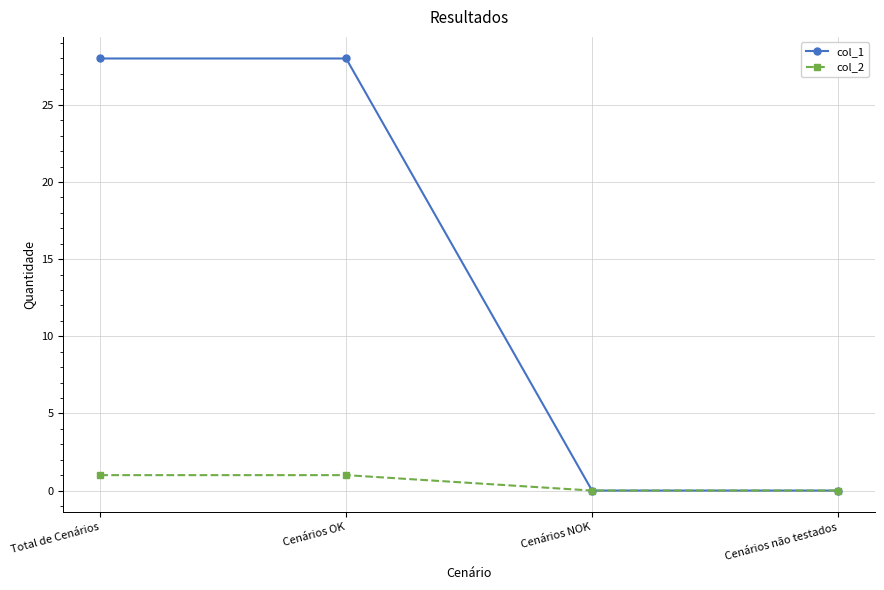

What is the label of the 3rd point from the right?

Cenários OK